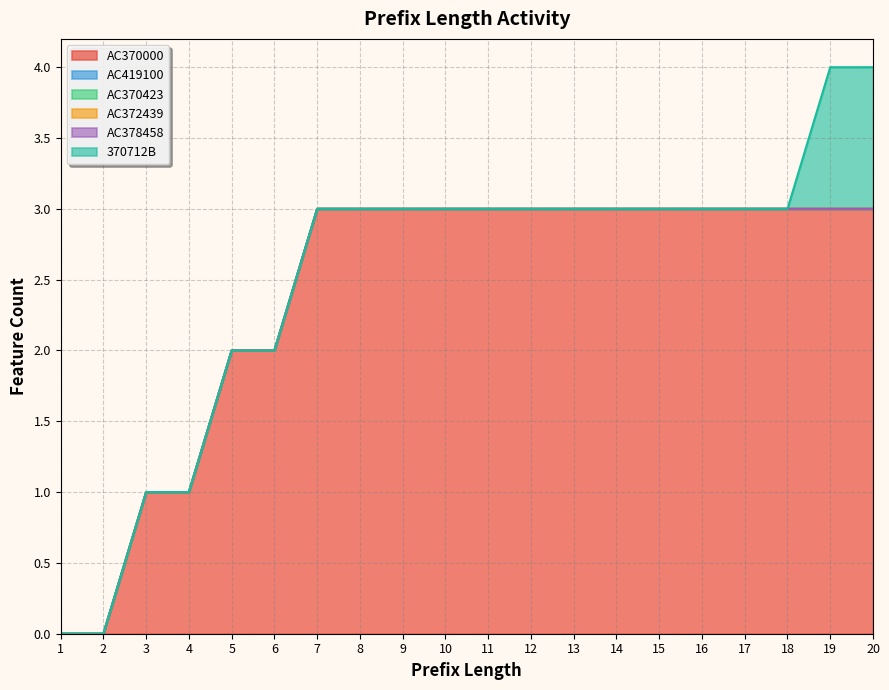

Does the chart have visible grid lines?

Yes